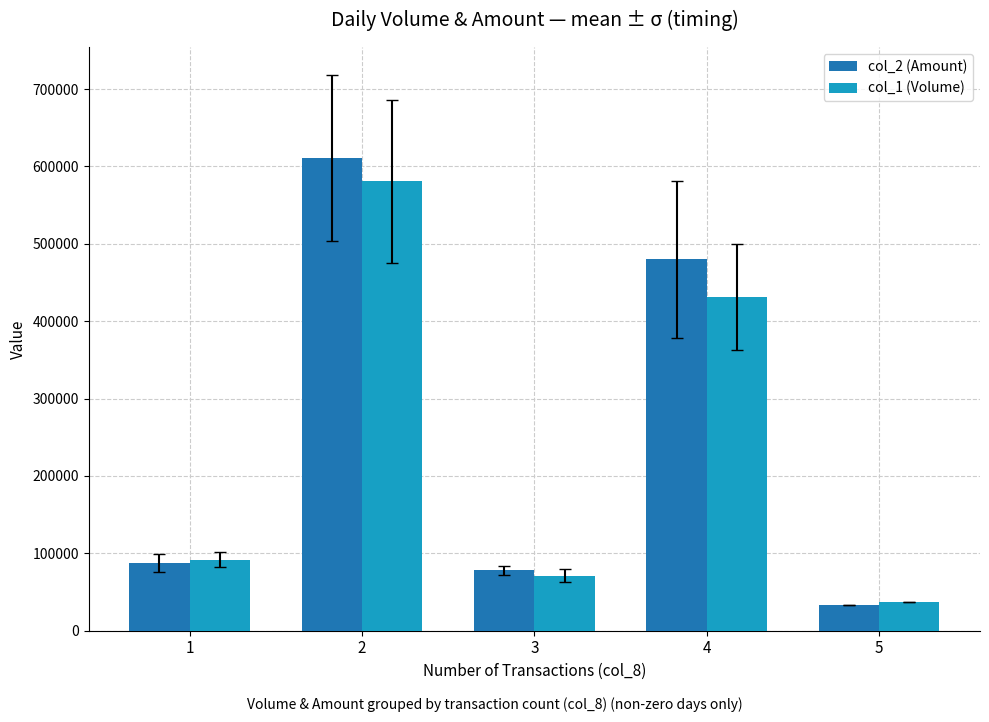

Which series changed the most between 1 and 5?

col_1 (Volume)